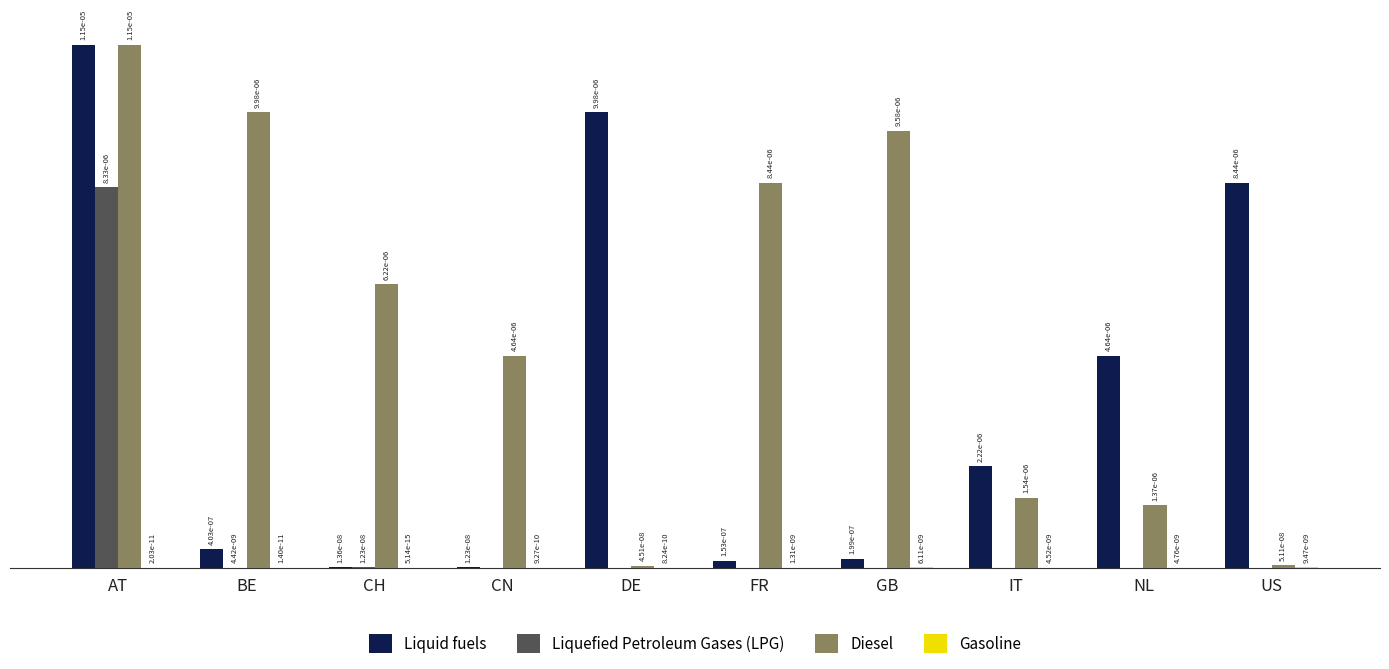

Are the bars horizontal?

No